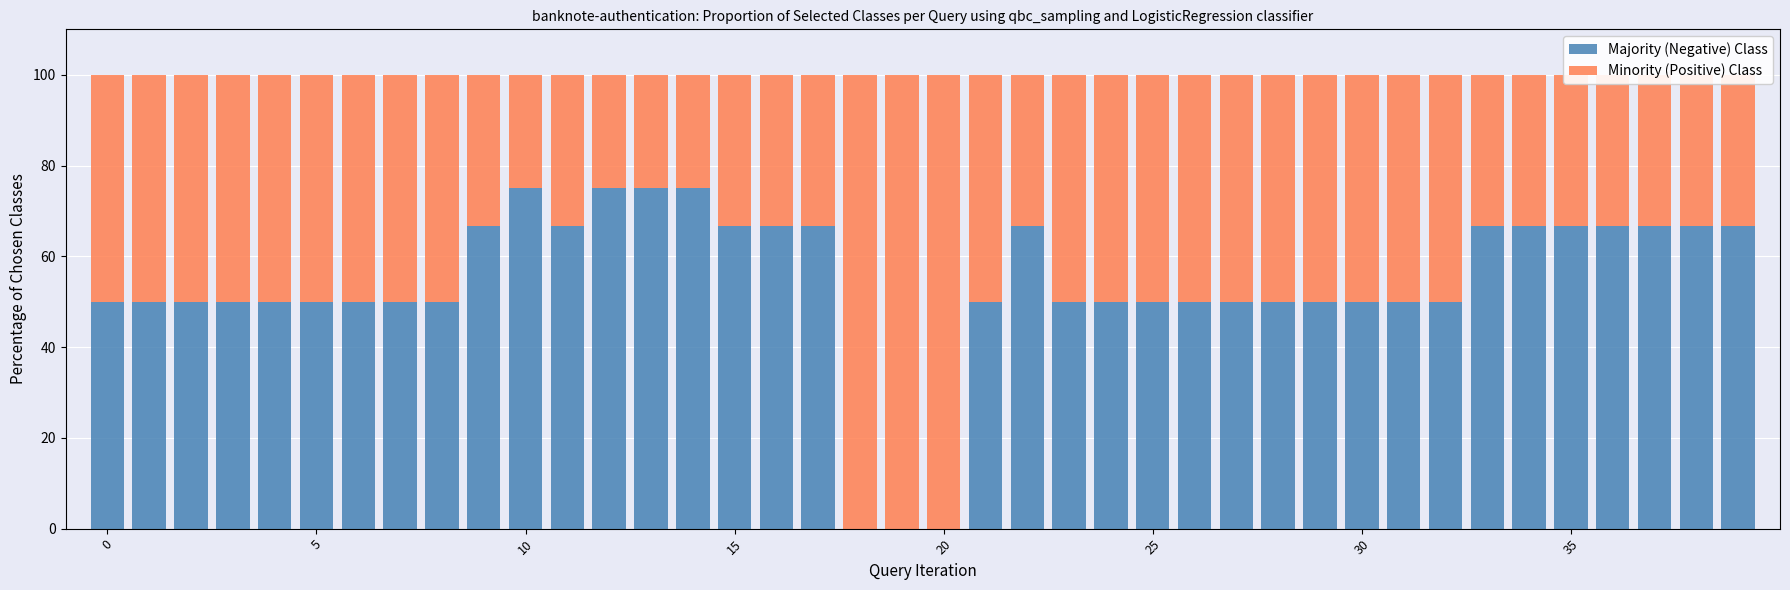

What are all the series names shown in the legend?

Majority (Negative) Class, Minority (Positive) Class